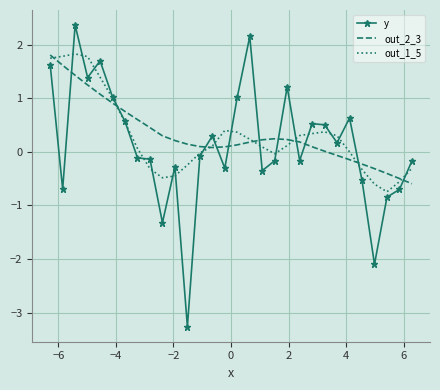

How many intersections are there between out_2_3 and y?

11